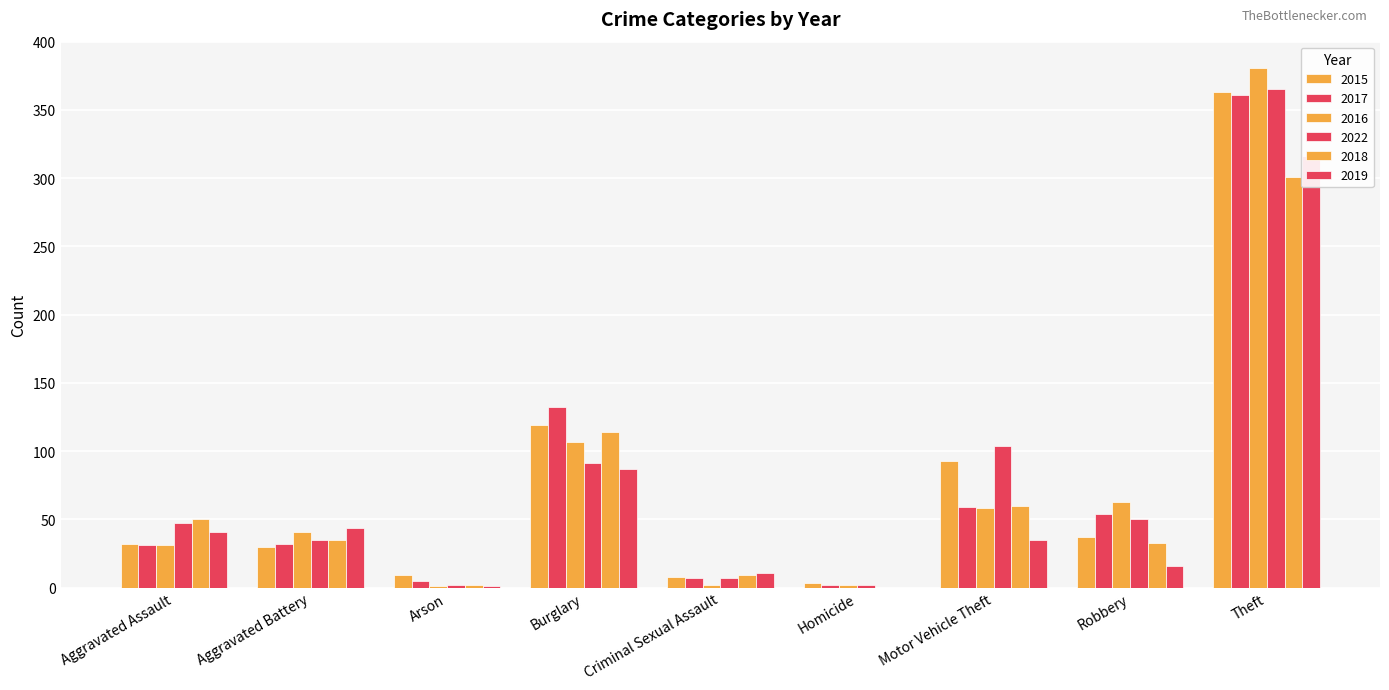

The 2018 series shows 50 at Aggravated Assault. True or false?

True